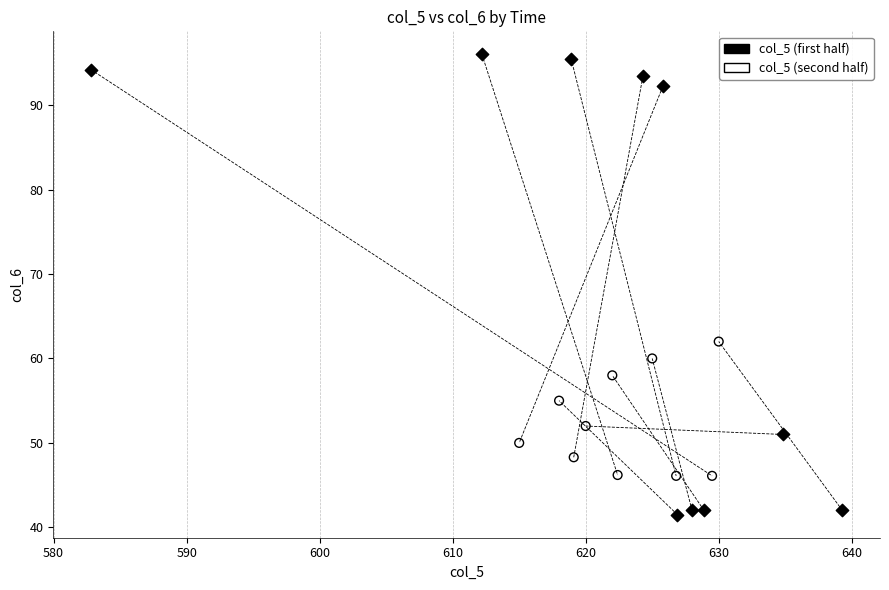

Which series has the widest spread of Y values?

col_5 (first half)